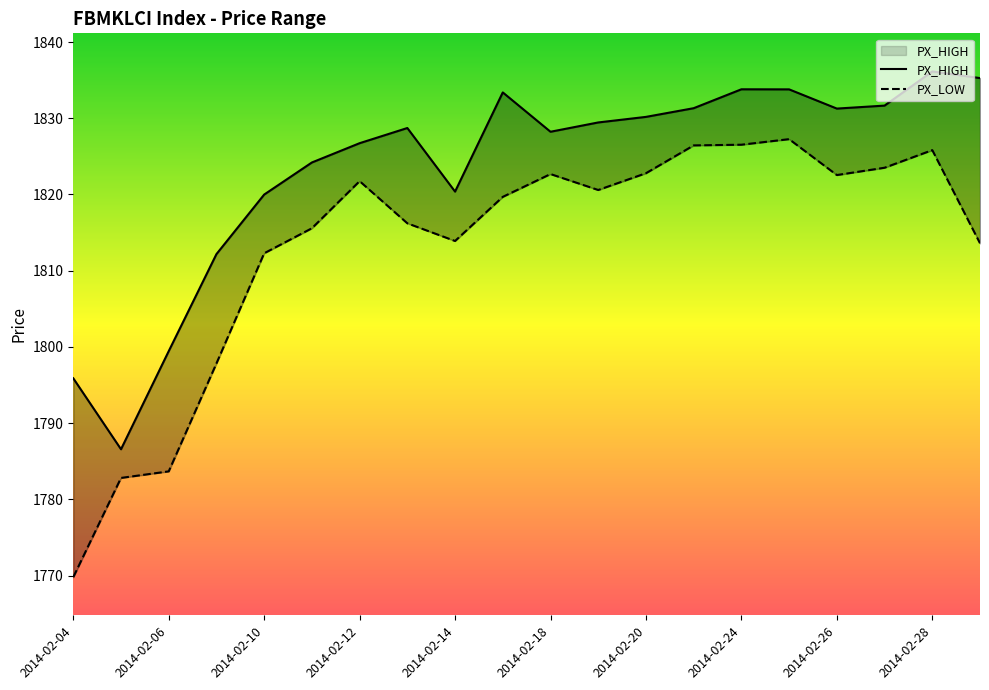

What is the minimum value shown in the chart?

1769.8